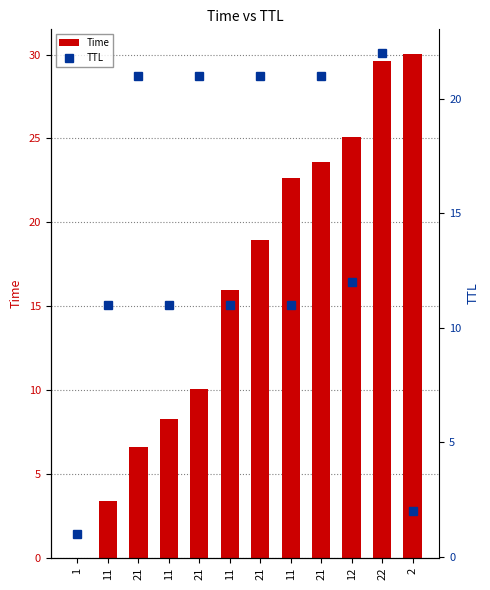

At which label does Time first exceed 18?

21